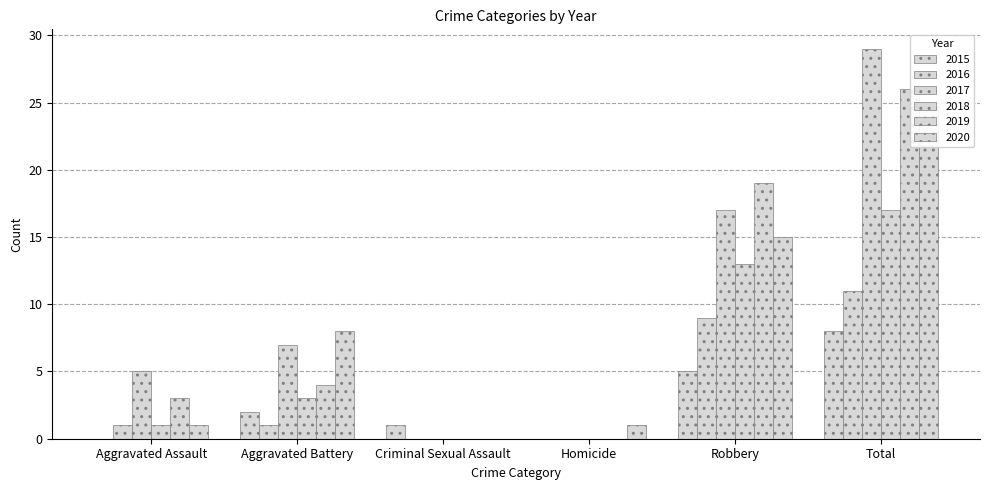

Rank the series by their maximum value, from highest to lowest.

2017, 2019, 2020, 2018, 2016, 2015